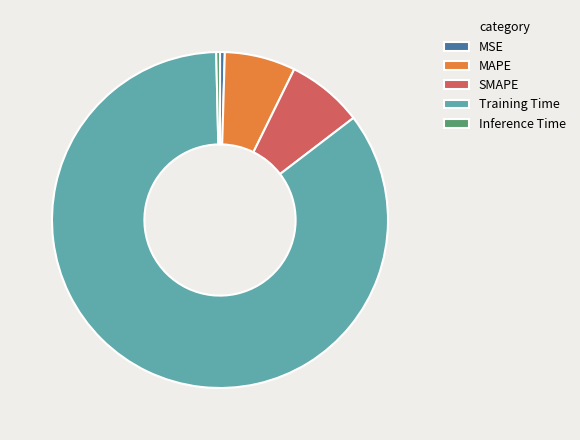

Is the sum of Inference Time and Training Time greater than half?

Yes